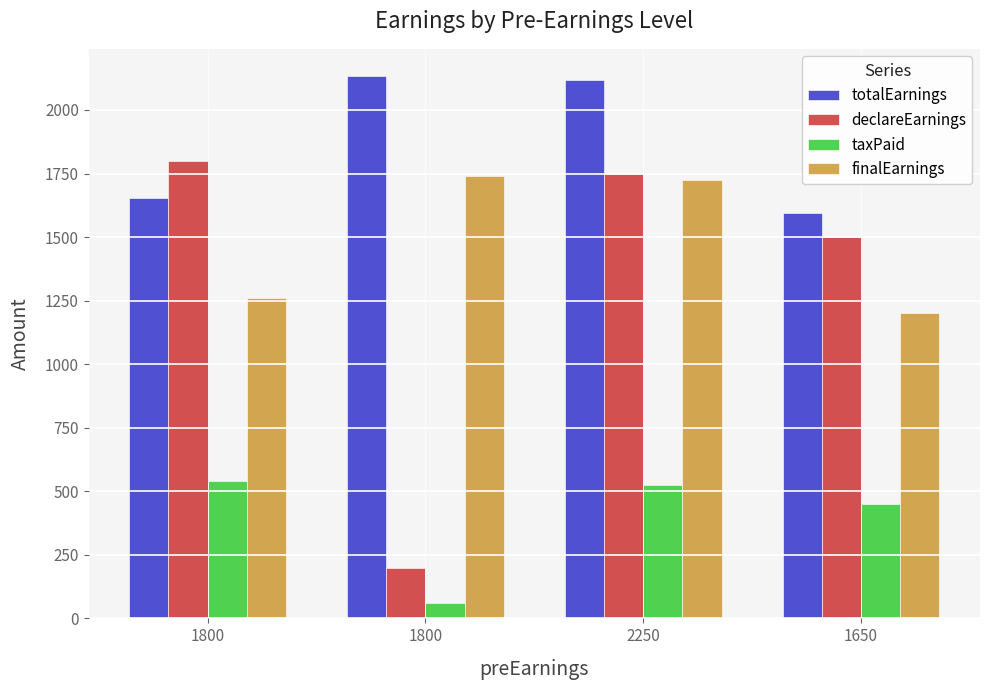

Where is totalEarnings nearest to the value 1863?

1800